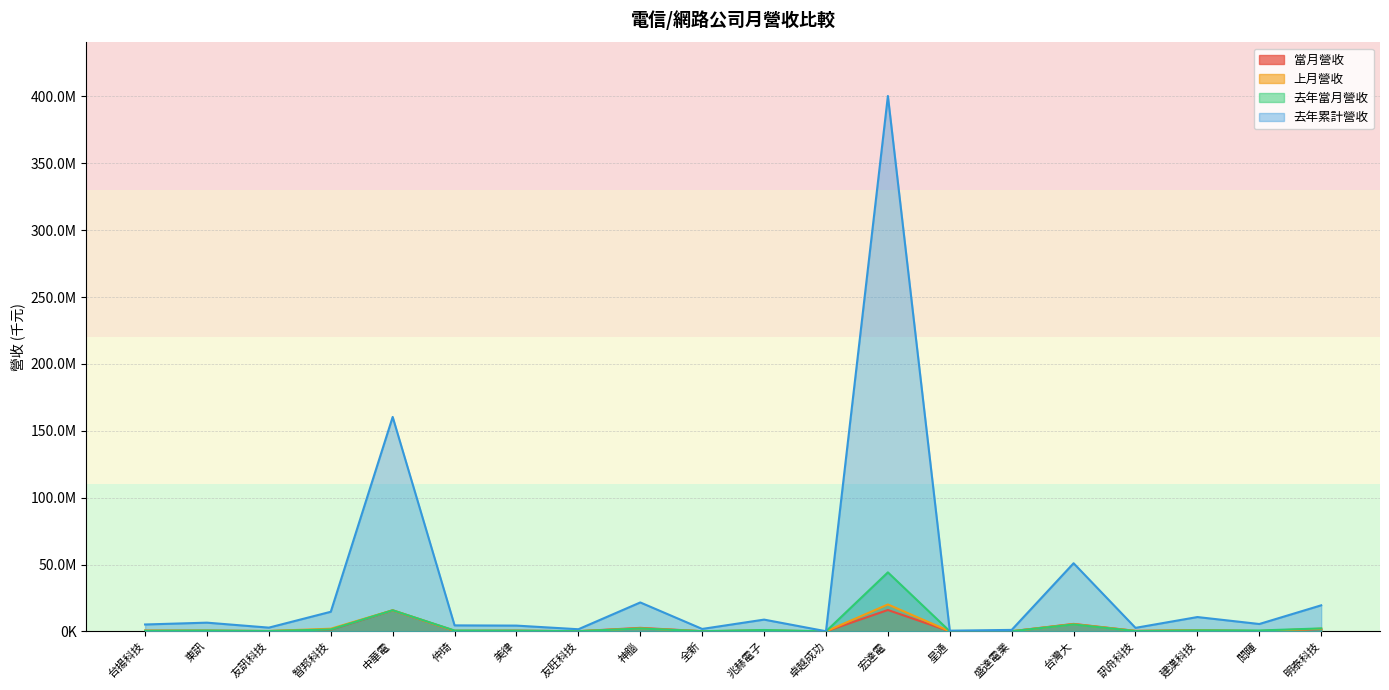

What is the difference between the maximum and minimum values in the 上月營收 series?

20106404